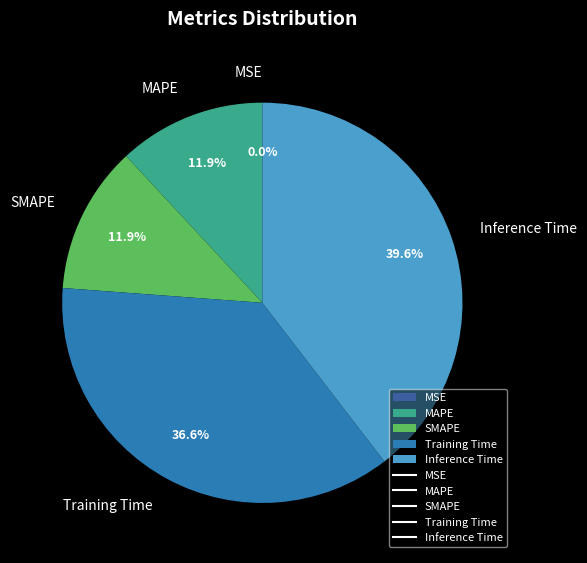

Between Training Time and MAPE, which is larger?

Training Time